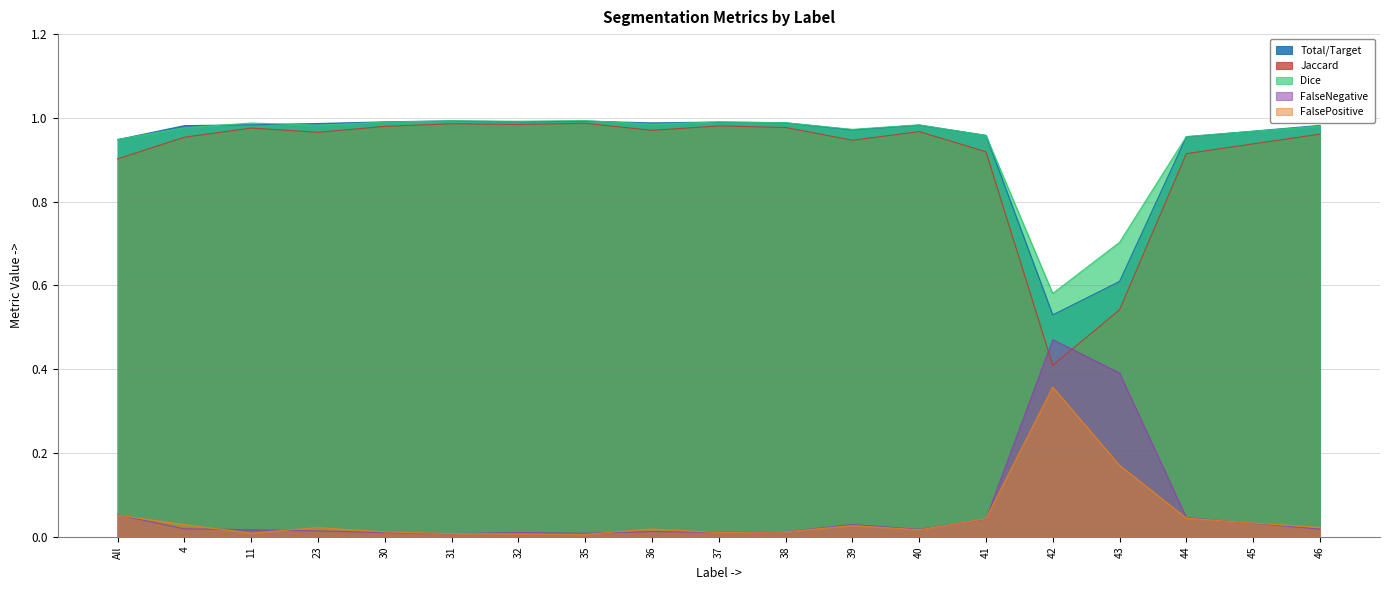

Does the chart have visible grid lines?

Yes